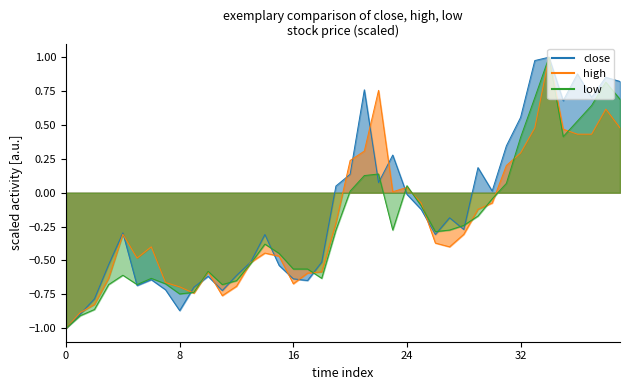

At which category does the chart reach its peak across all series?

34